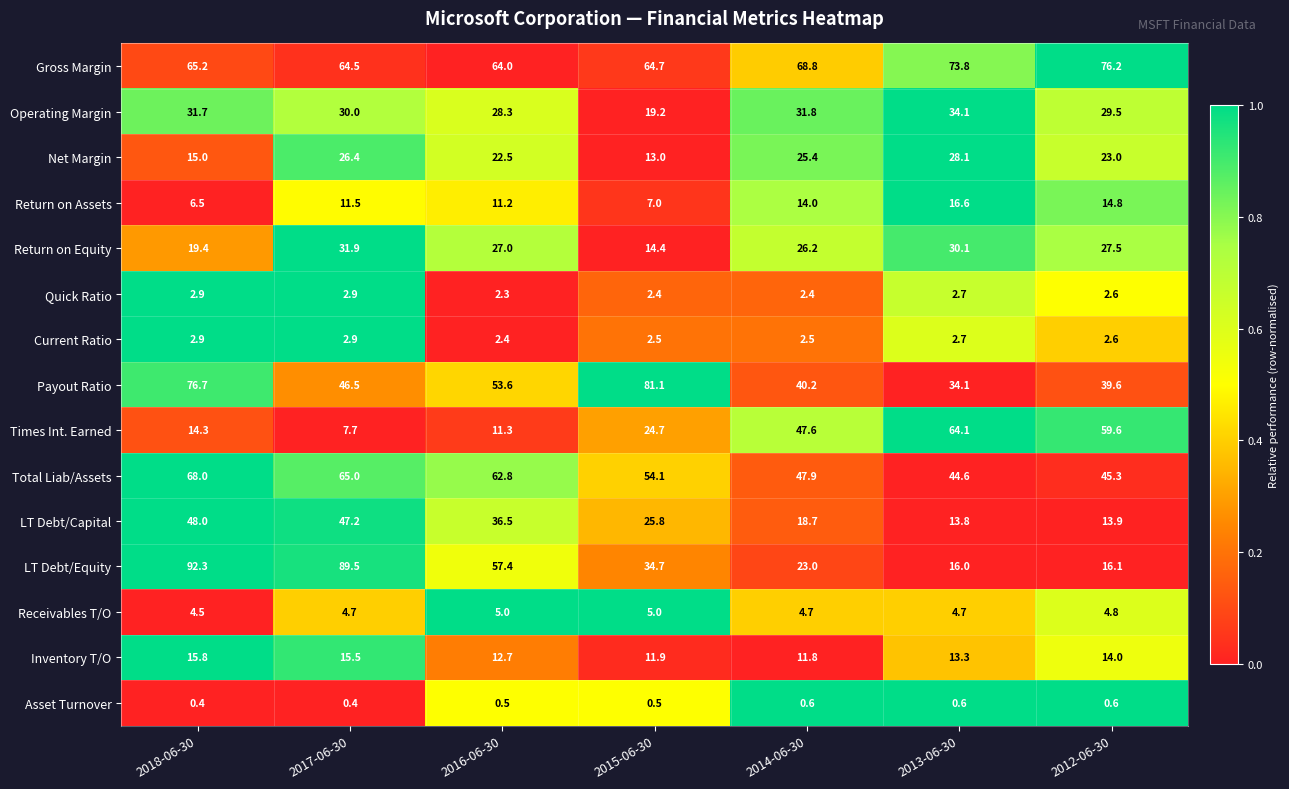

True or false: Payout Ratio has a value of 19.8 at 2013-06-30.

False